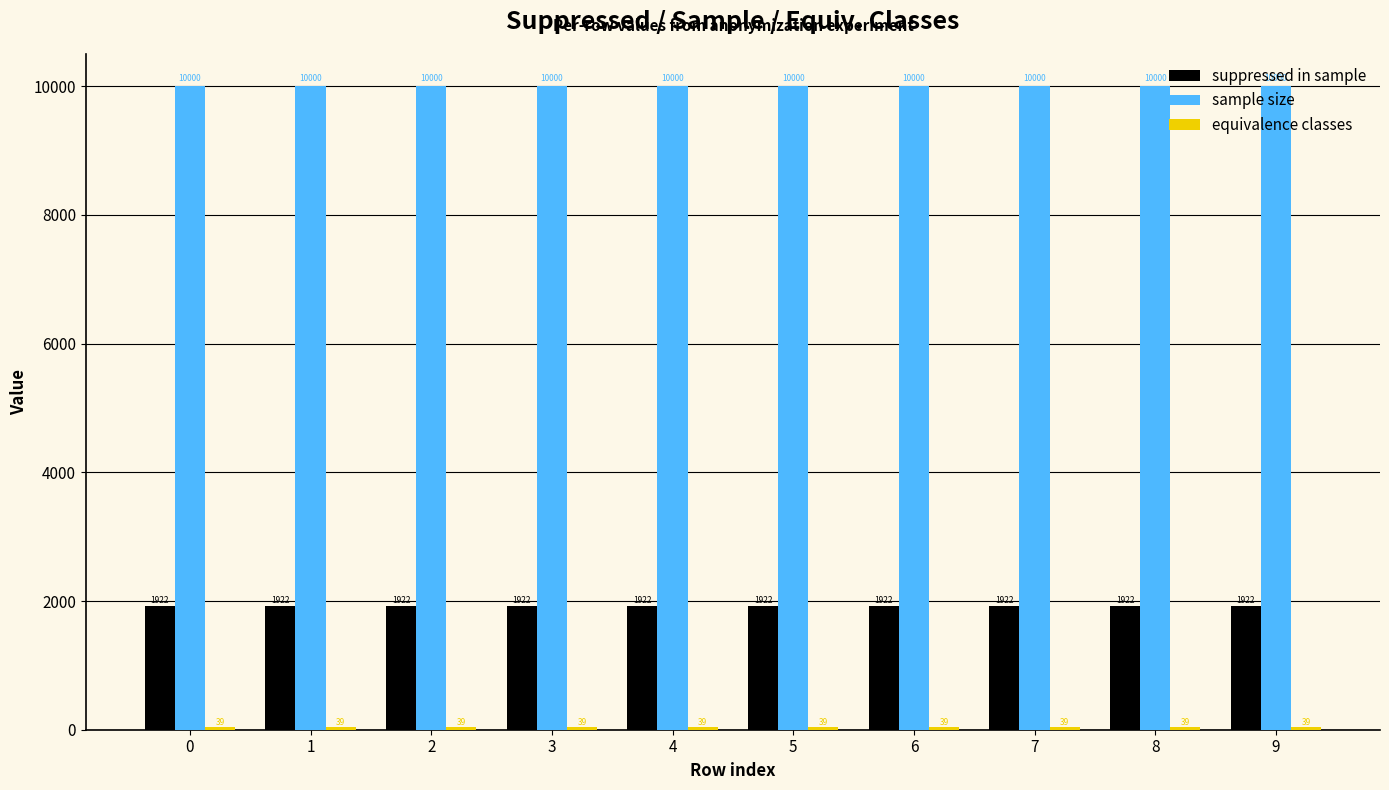

Is it true that suppressed in sample equals 2645 at 8?

False